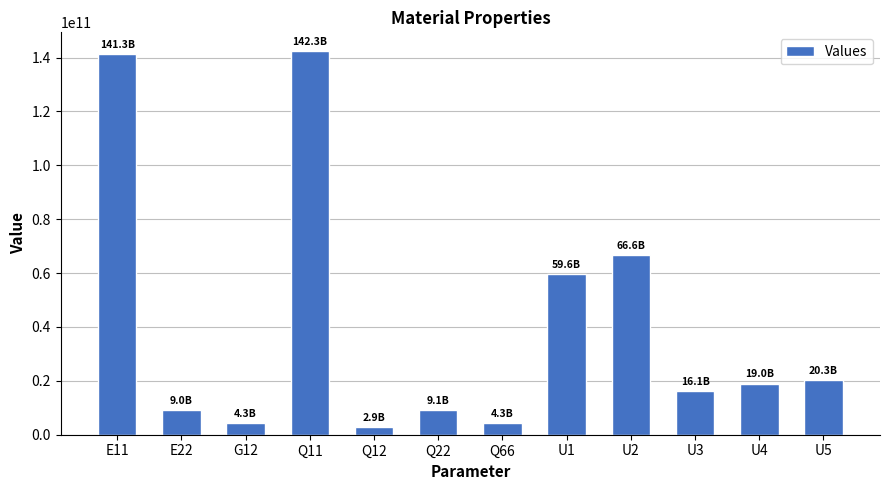

What is the value of the 9th bar from the left?

66590820946.2